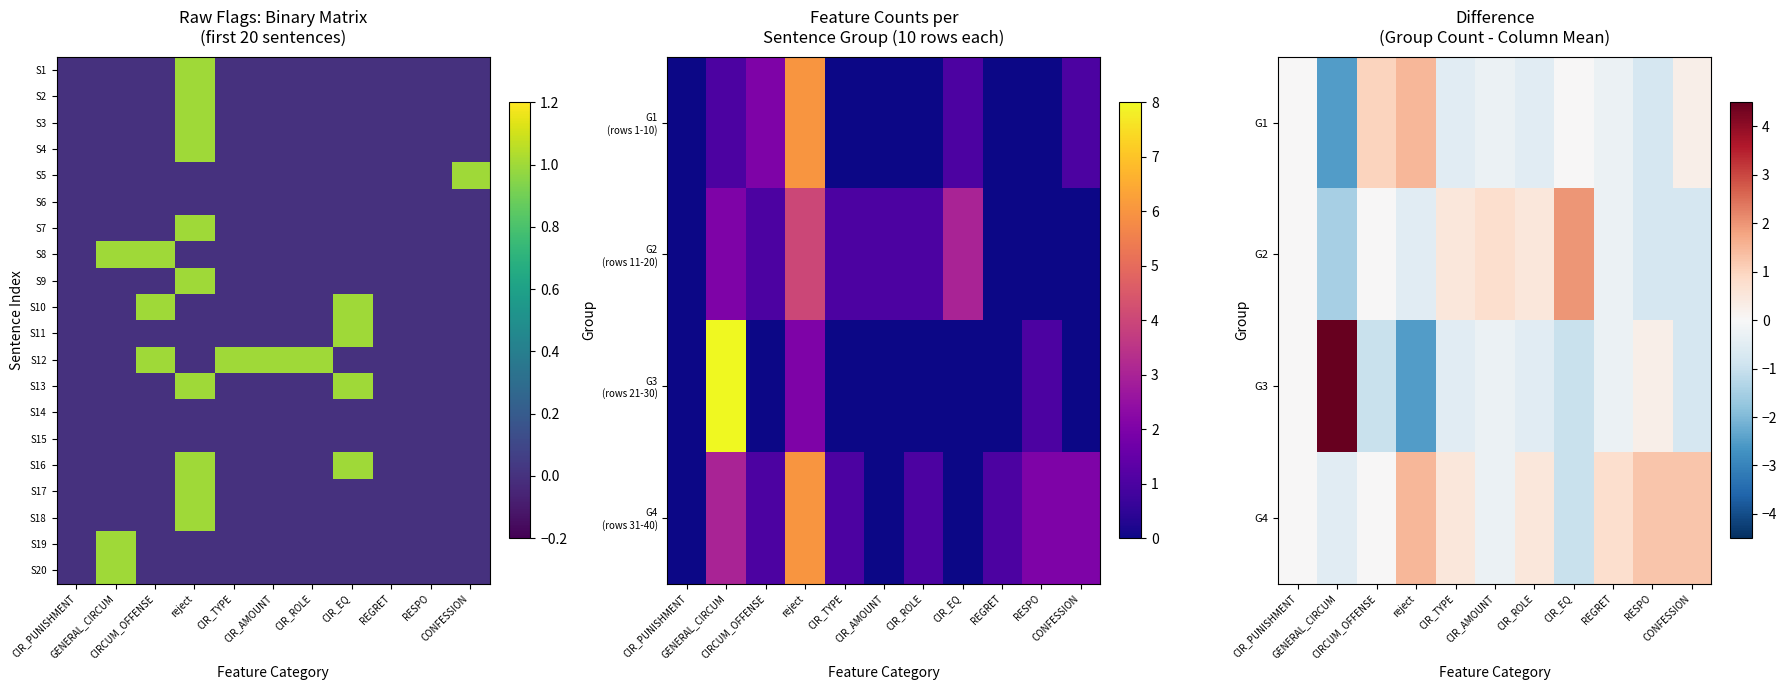

How many positive values does the G4 series have?

6